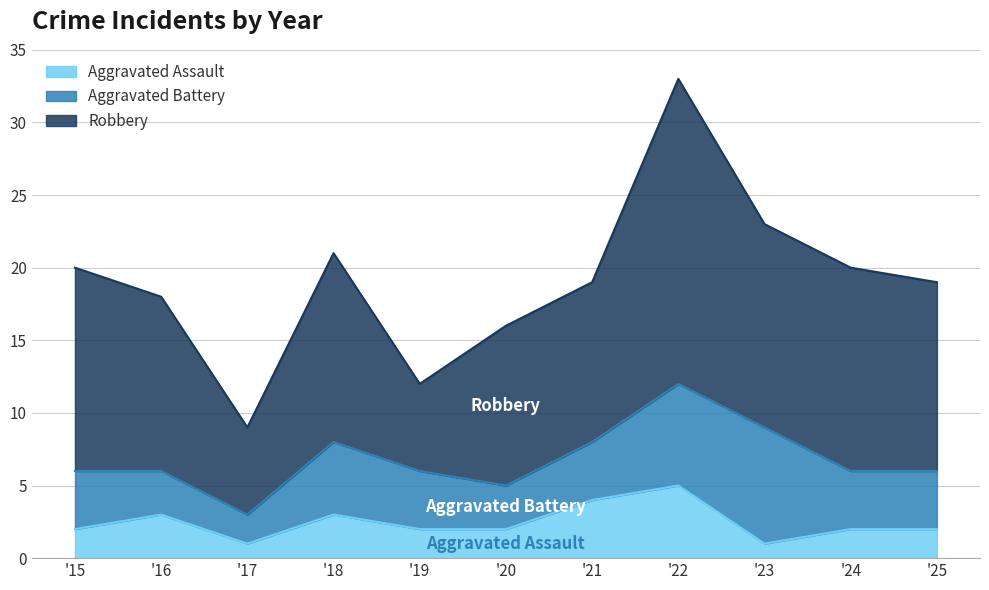

True or false: Aggravated Assault and Robbery intersect in this chart.

False